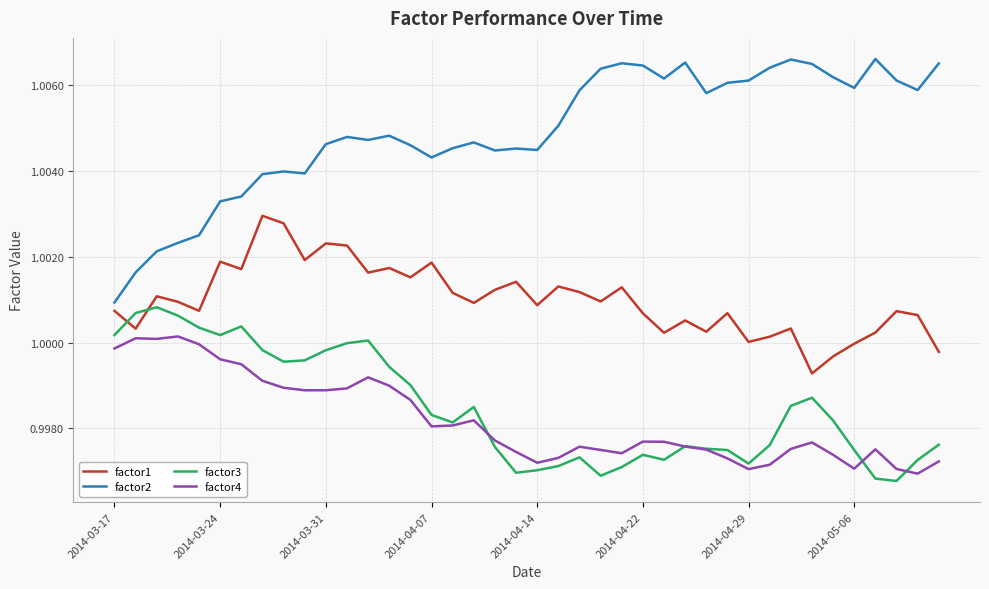

Which series has the largest total across all categories?

factor2